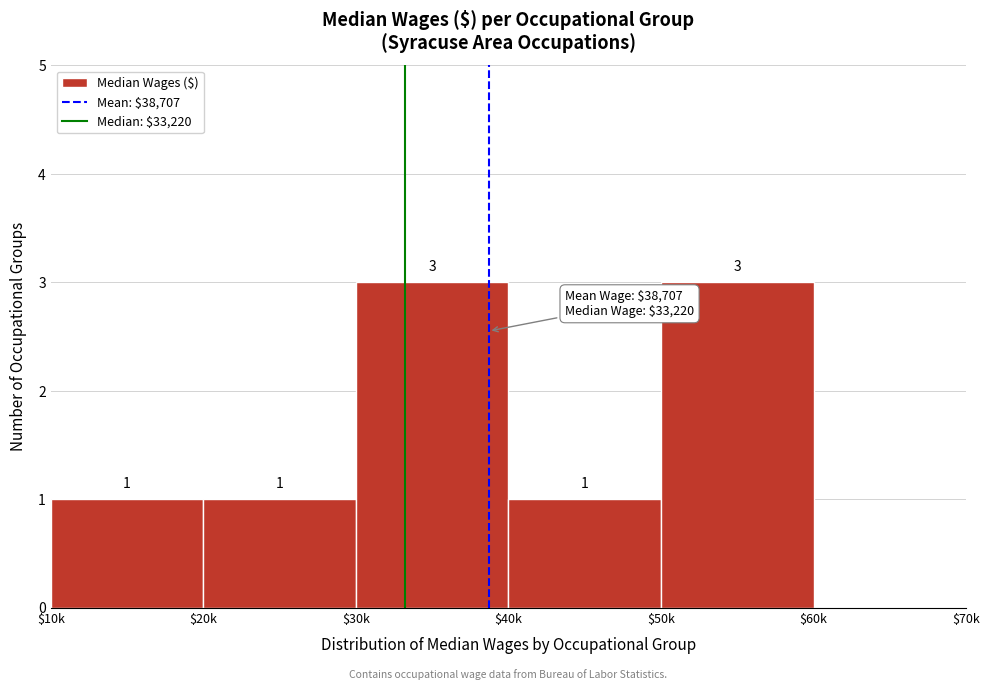

What is the greatest value displayed?

3